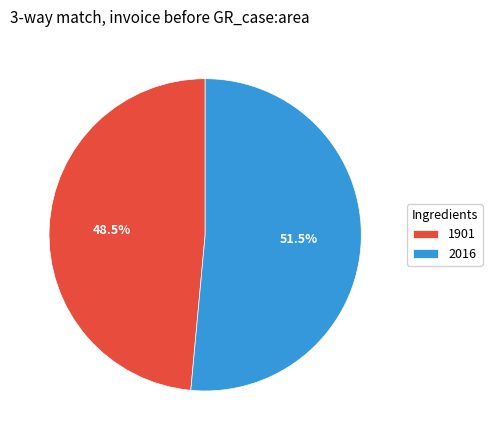

To the nearest percent, what is the combined percentage of 1901 and 2016?

100%